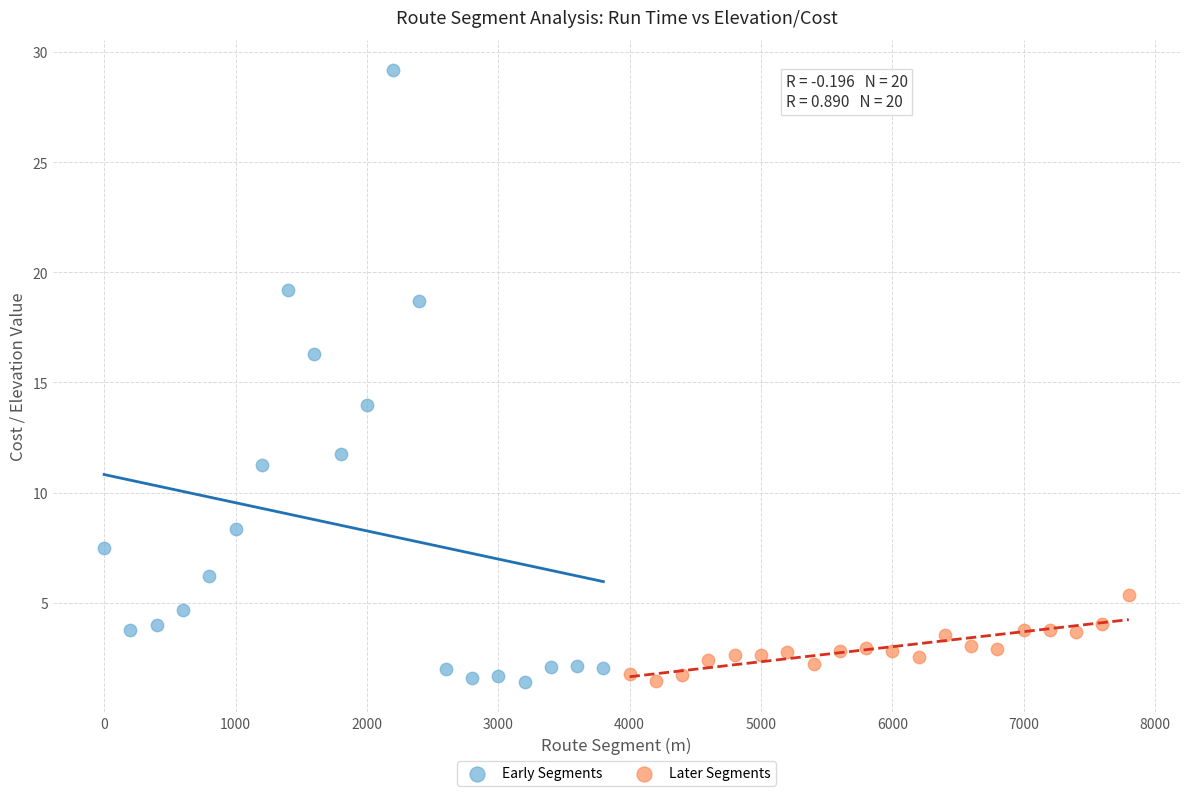

Which series has the largest Y range (max minus min)?

Early Segments